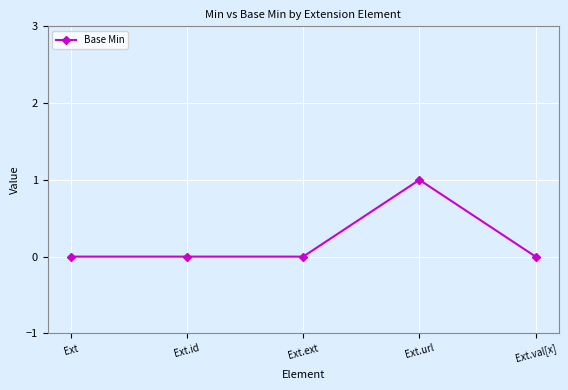

Between Ext and Ext.url, which is larger?

Ext.url